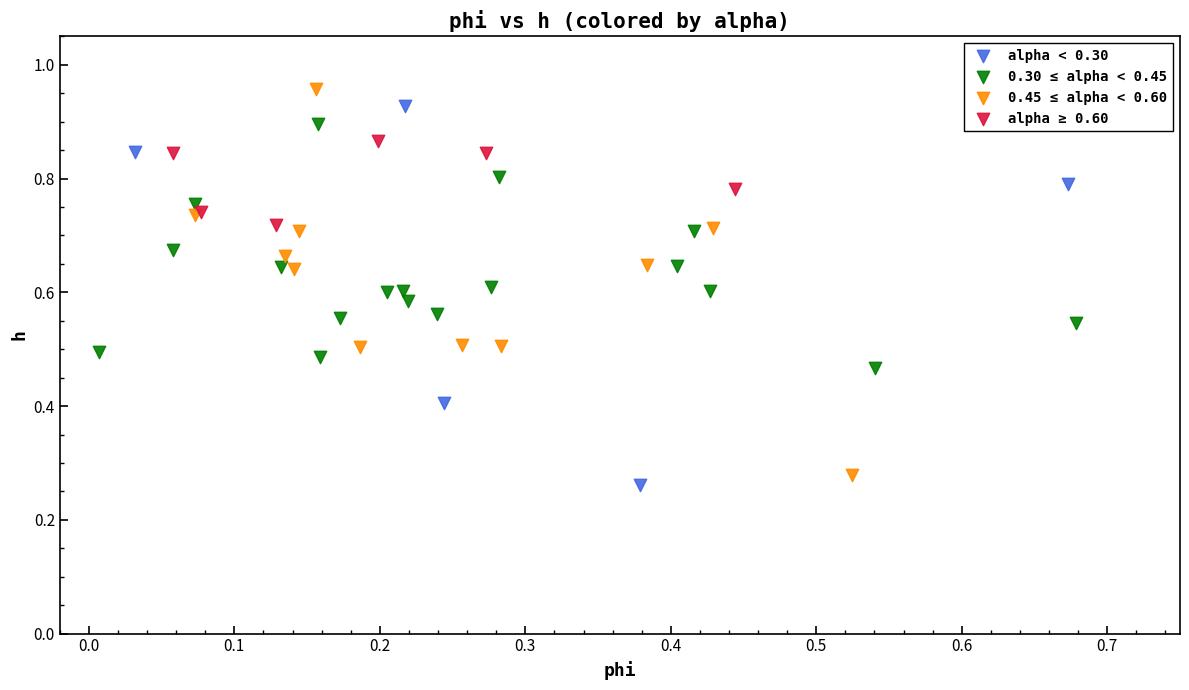

Which series contains the highest Y value?

0.45 ≤ alpha < 0.60